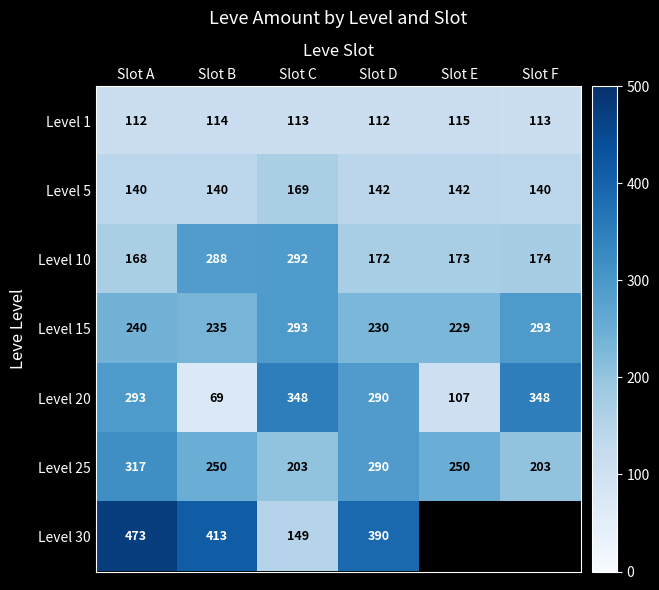

Where is Level 20 nearest to the value 208?

Slot D